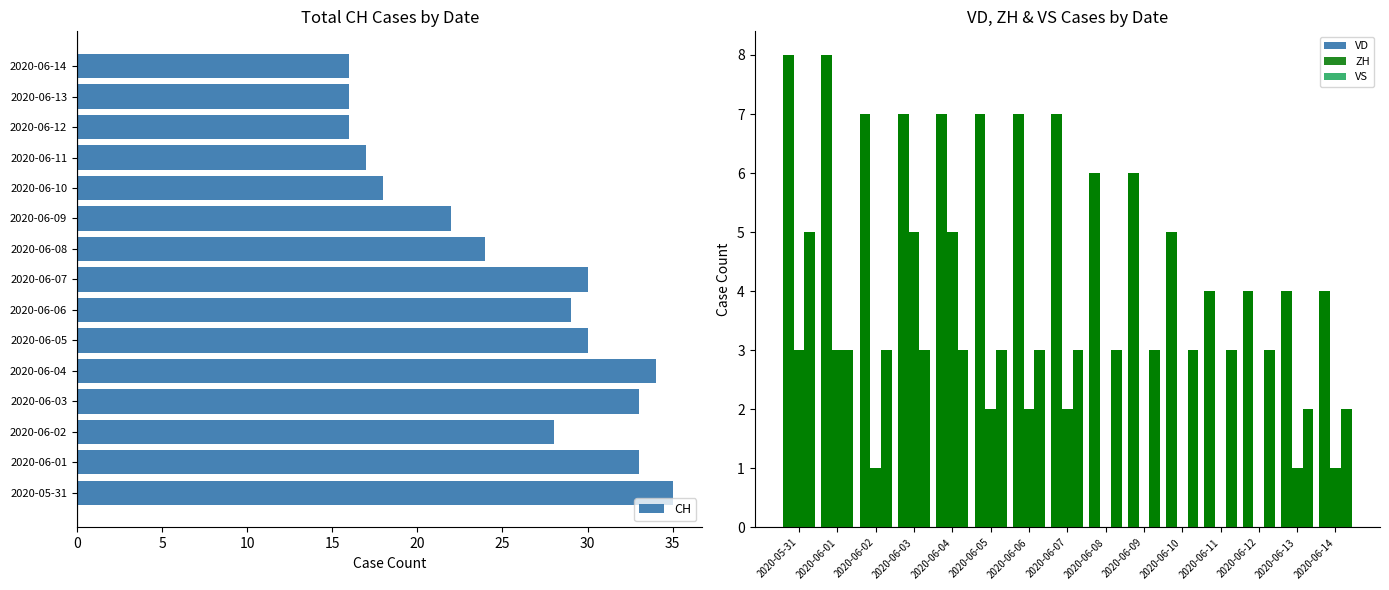

At how many categories does at least one series exceed 24?

8